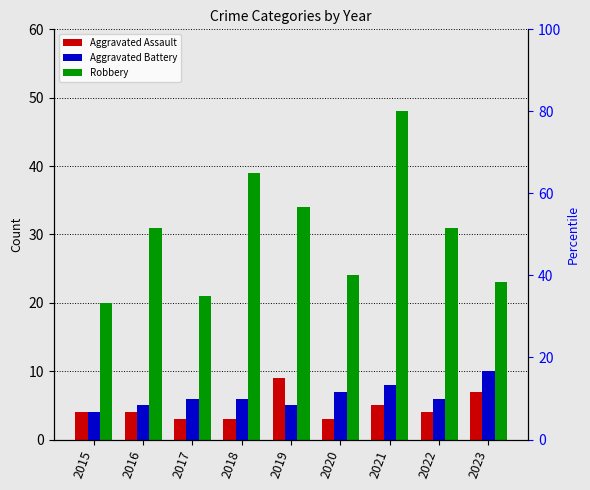

What is the maximum value shown in the chart?

48